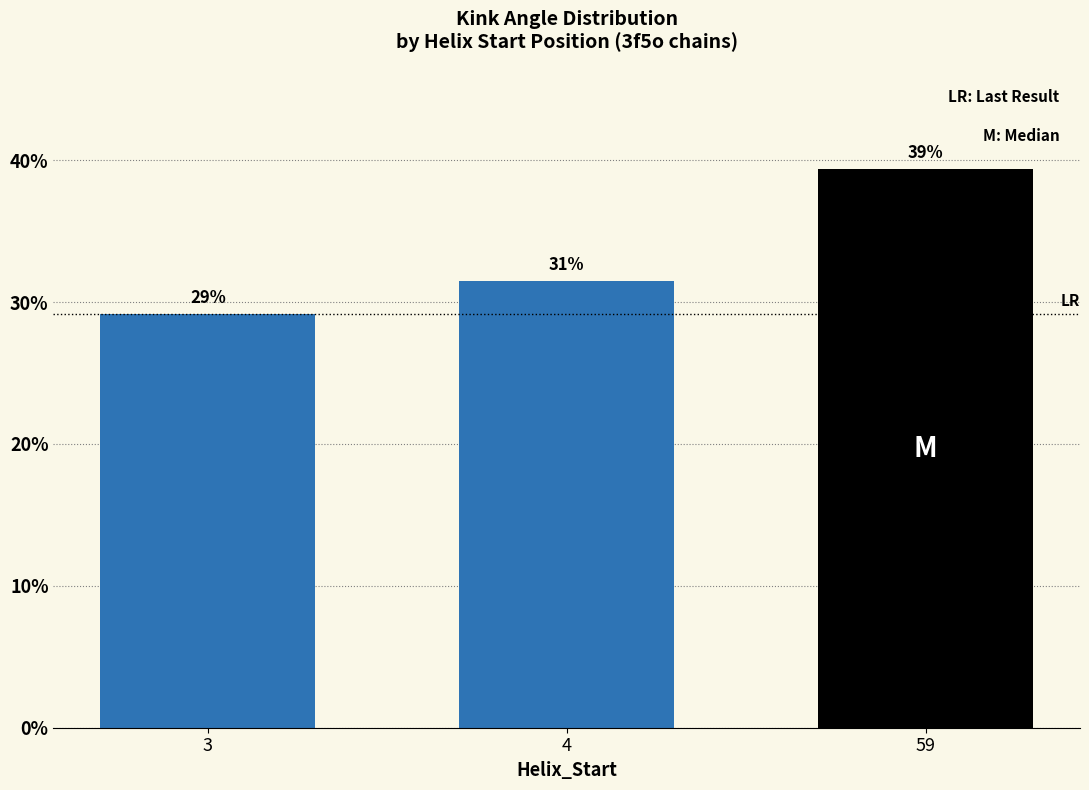

What is the sum of all values?

100.0